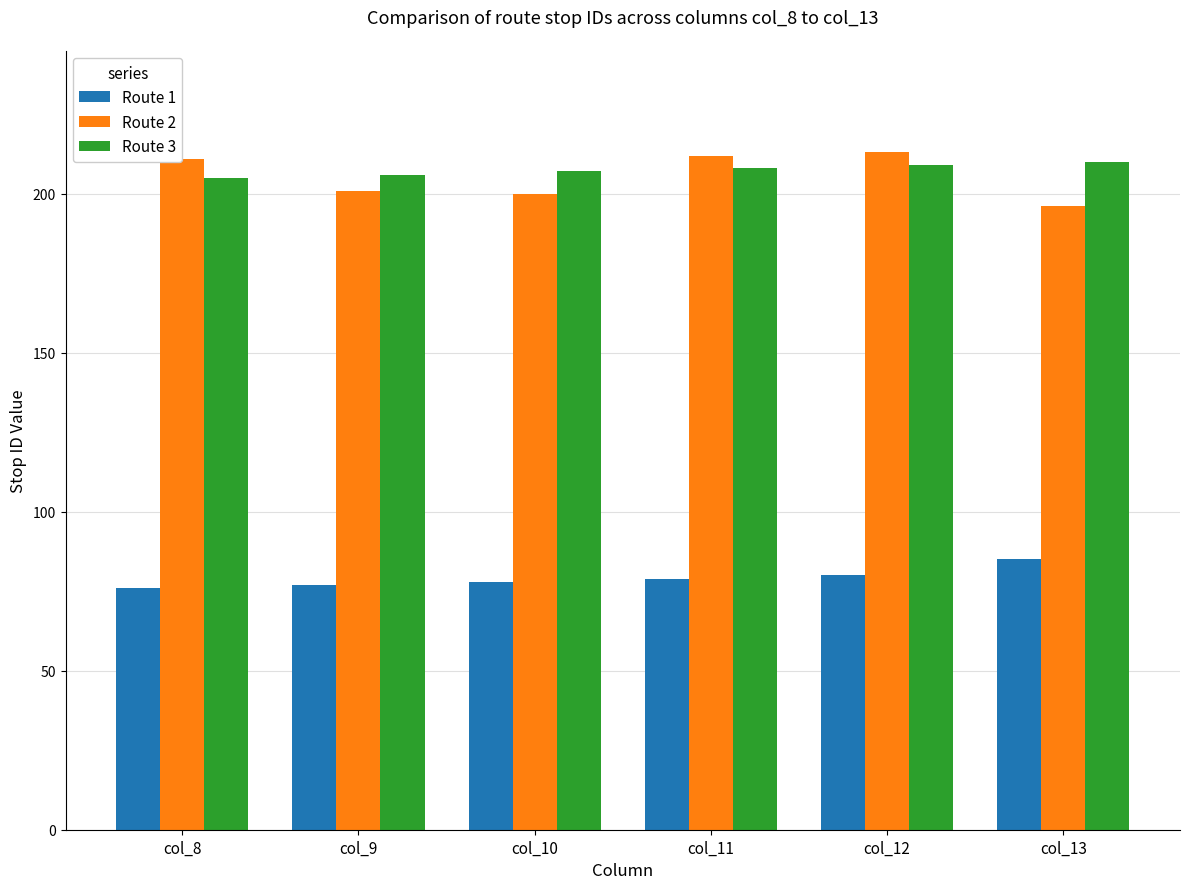

What is the maximum value shown in the chart?

213